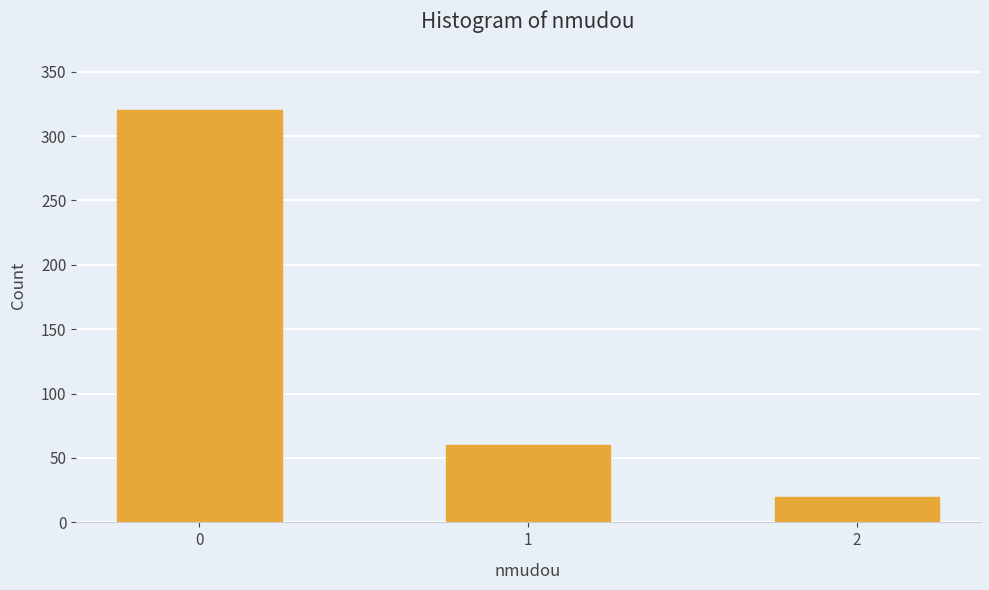

What is the minimum value shown in the chart?

20